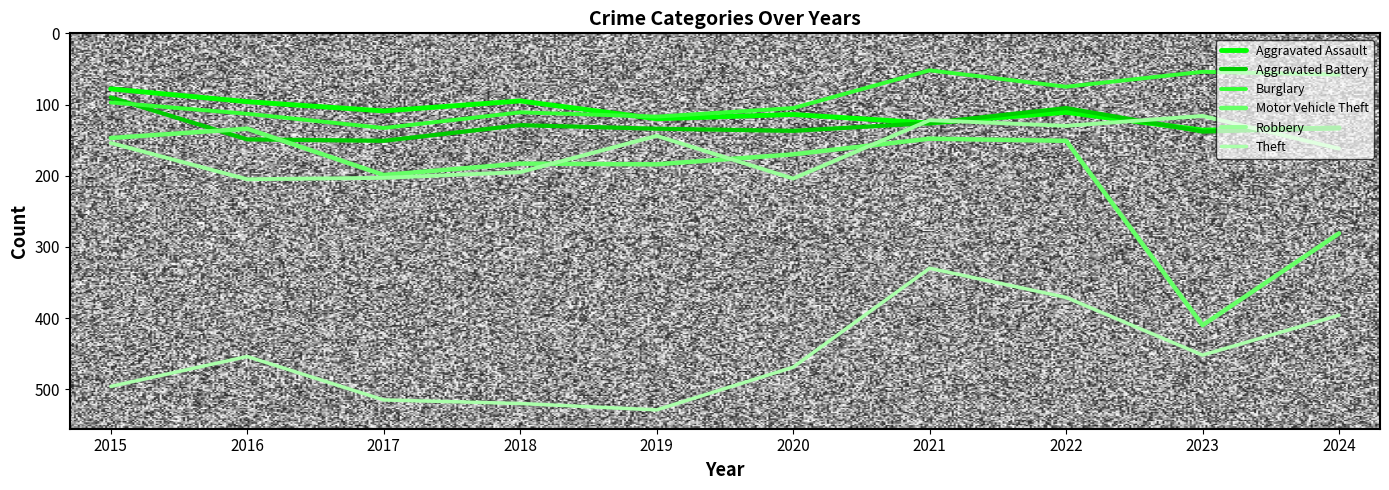

Is this an area chart (filled region under the line)?

No